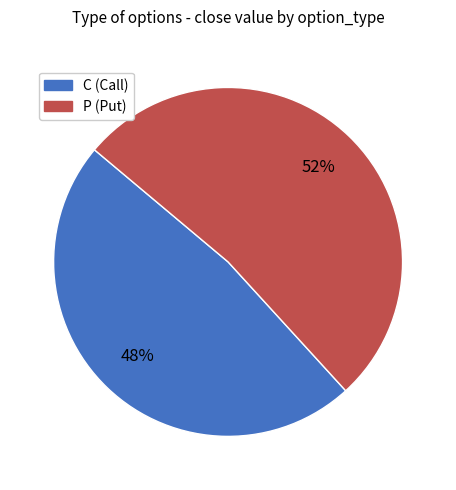

Count the number of slices in the pie.

2